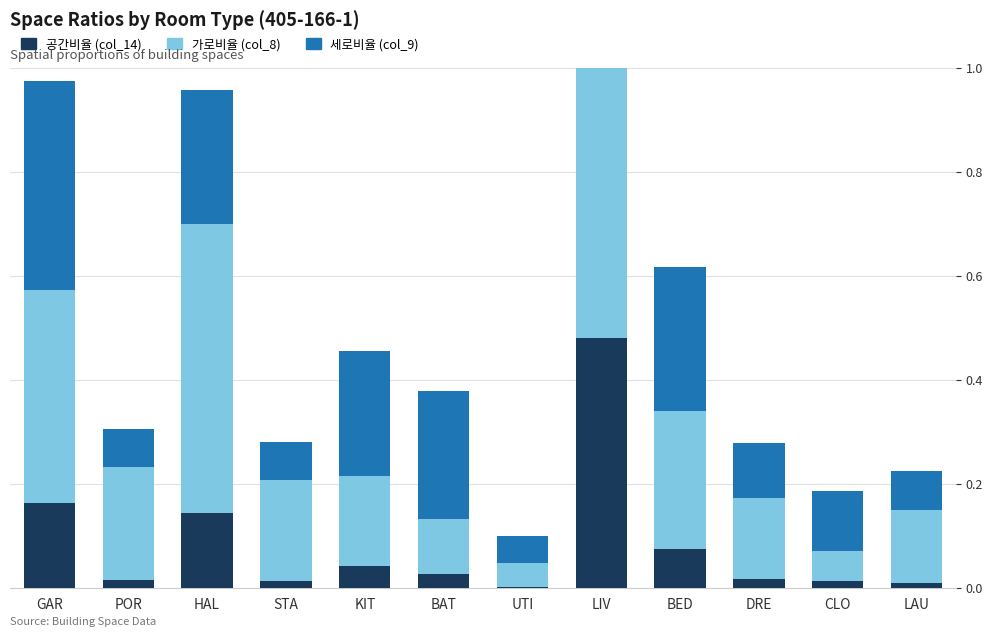

At which category is the sum across all series the highest?

LIV